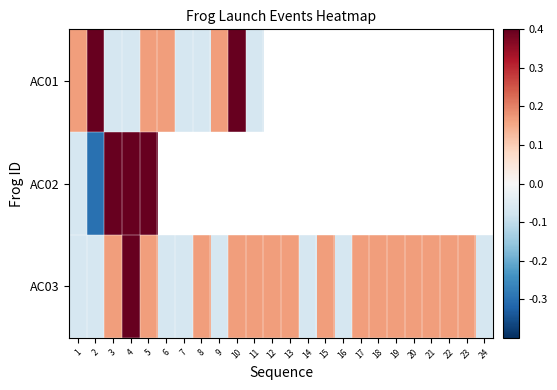

List the series in order of their overall mean, highest first.

AC01, AC02, AC03